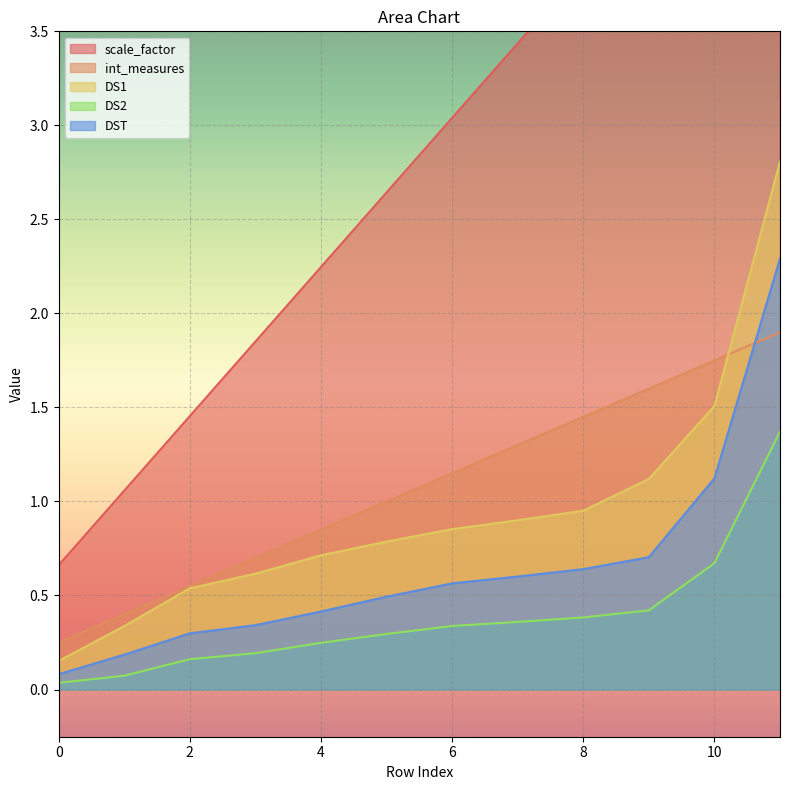

Which has a higher value, 9 or 2?

9